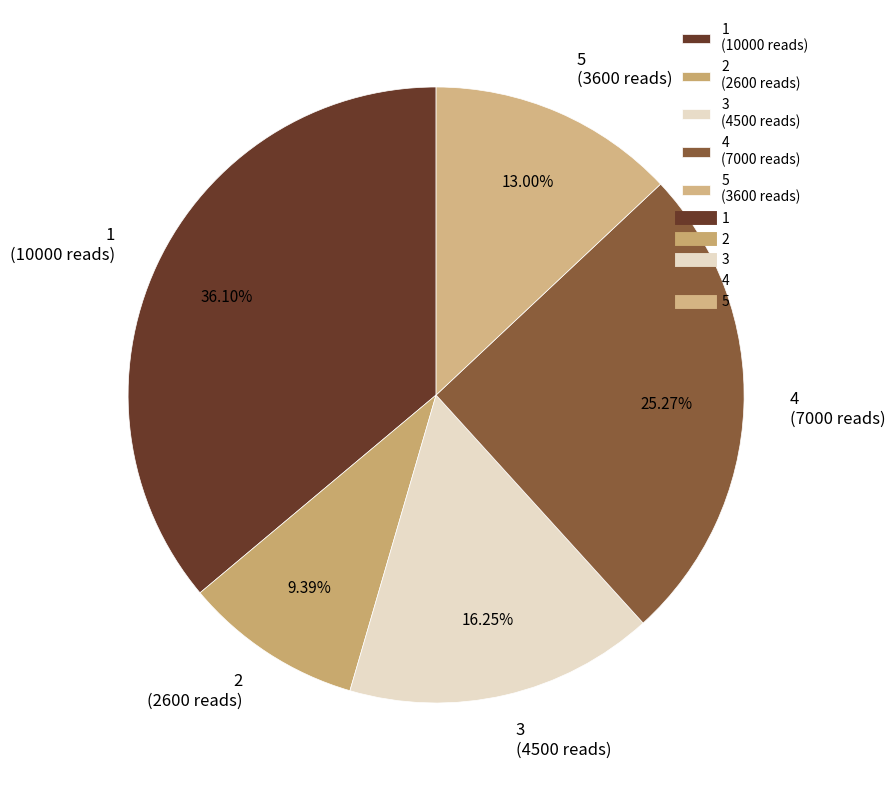

Count the number of slices in the pie.

5